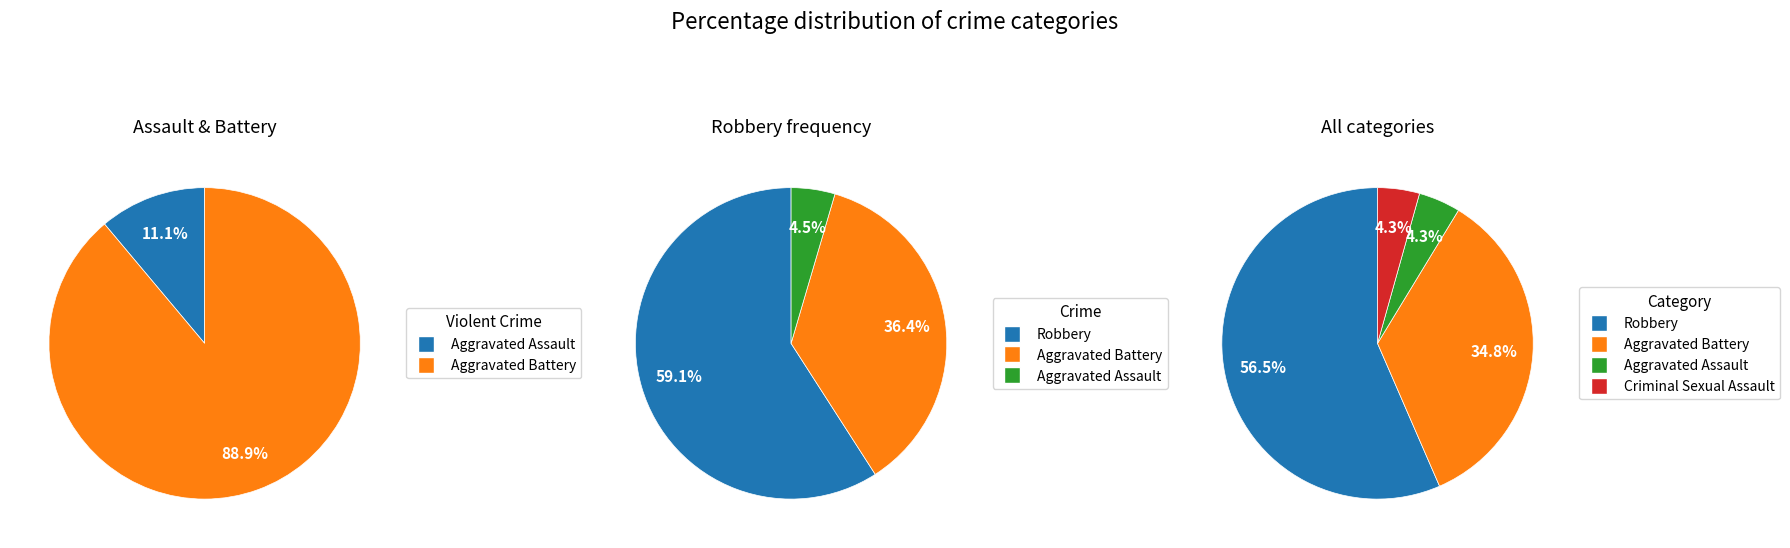

Combined, what portion of the pie is Aggravated Assault and Criminal Sexual Assault?

8.7%